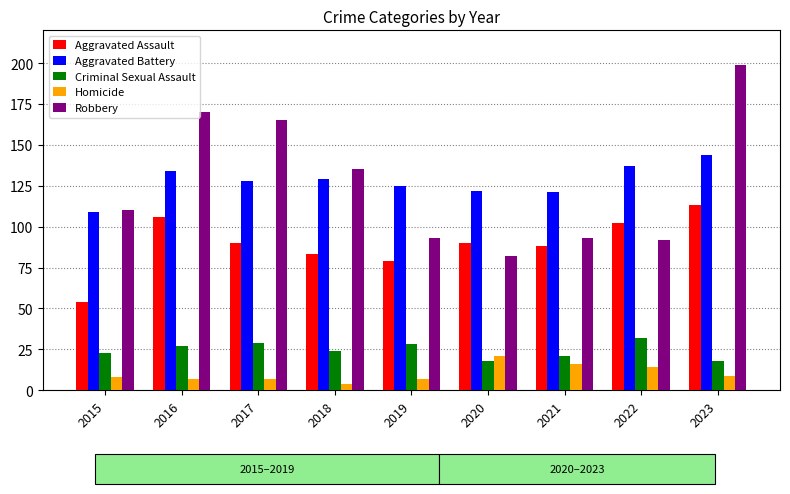

At which label is Robbery closest to 140?

2018